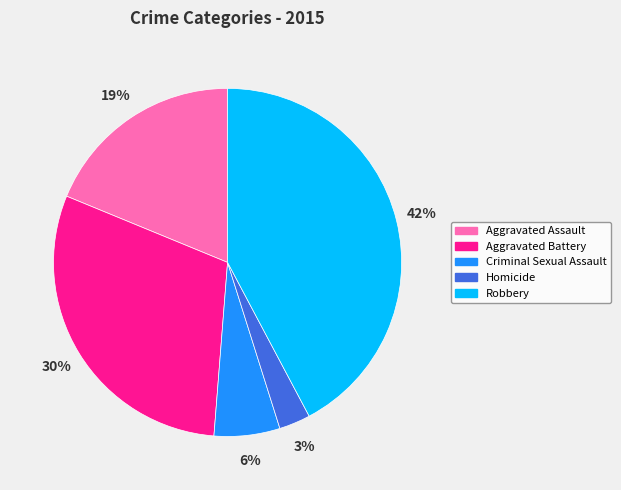

True or false: Homicide accounts for 3% of the total.

True